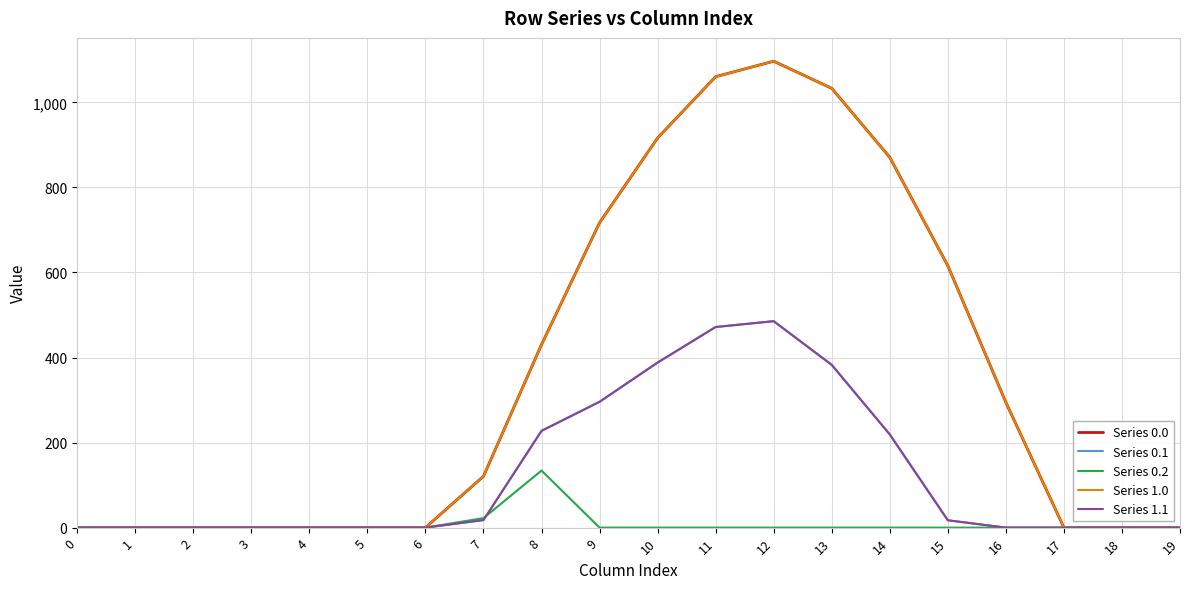

Reading left to right, extract all data points from this chart.

Series 0.0: 0=0.0	1=0.0	2=0.0	3=0.0	4=0.0	5=0.0	6=0.0	7=120.6	8=430.3	9=716.9	10=916.2	11=1060.3	12=1096.7	13=1032.9	14=870.6	15=615.9	16=294.5	17=0.0	18=0.0	19=0.0
Series 0.1: 0=0.0	1=0.0	2=0.0	3=0.0	4=0.0	5=0.0	6=0.0	7=17.7	8=227.5	9=295.9	10=388.1	11=471.7	12=485.4	13=382.7	14=219.2	15=17.3	16=0.0	17=0.0	18=0.0	19=0.0
Series 0.2: 0=0.0	1=0.0	2=0.0	3=0.0	4=0.0	5=0.0	6=0.0	7=22.3	8=134.2	9=0.0	10=0.0	11=0.0	12=0.0	13=0.0	14=0.0	15=0.0	16=0.0	17=0.0	18=0.0	19=0.0
Series 1.0: 0=0.0	1=0.0	2=0.0	3=0.0	4=0.0	5=0.0	6=0.0	7=120.6	8=430.3	9=716.9	10=916.2	11=1060.3	12=1096.7	13=1032.9	14=870.6	15=615.9	16=294.5	17=0.0	18=0.0	19=0.0
Series 1.1: 0=0.0	1=0.0	2=0.0	3=0.0	4=0.0	5=0.0	6=0.0	7=17.7	8=227.5	9=295.9	10=388.1	11=471.7	12=485.4	13=382.7	14=219.2	15=17.3	16=0.0	17=0.0	18=0.0	19=0.0